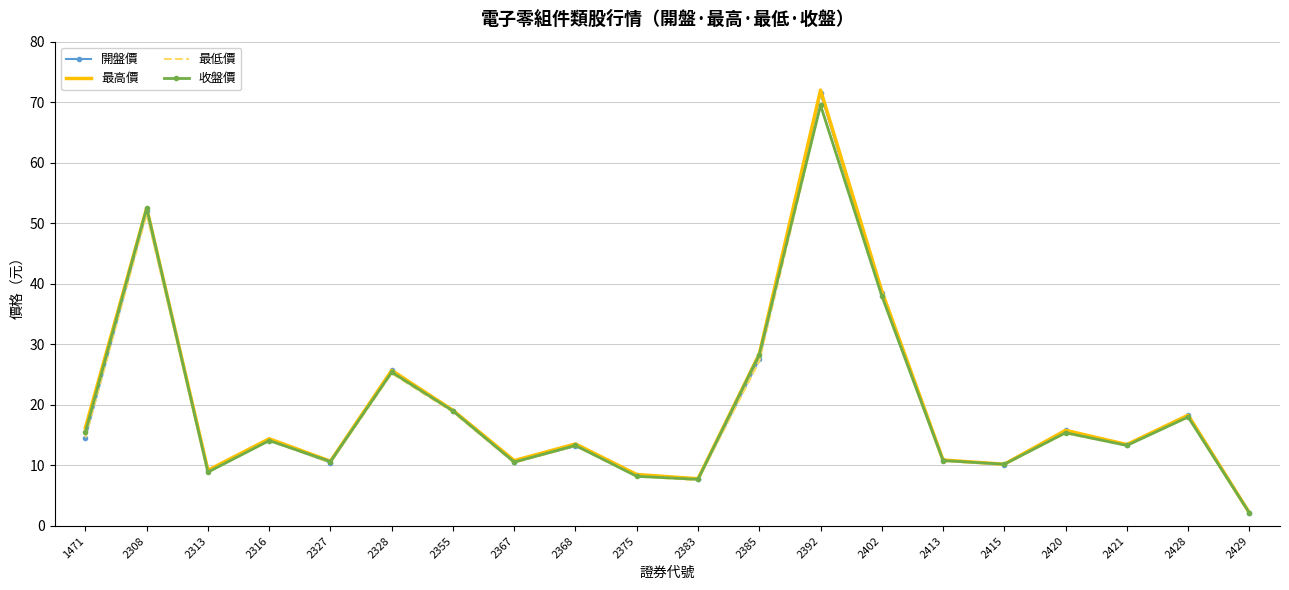

What is the maximum value for 最低價?

69.5